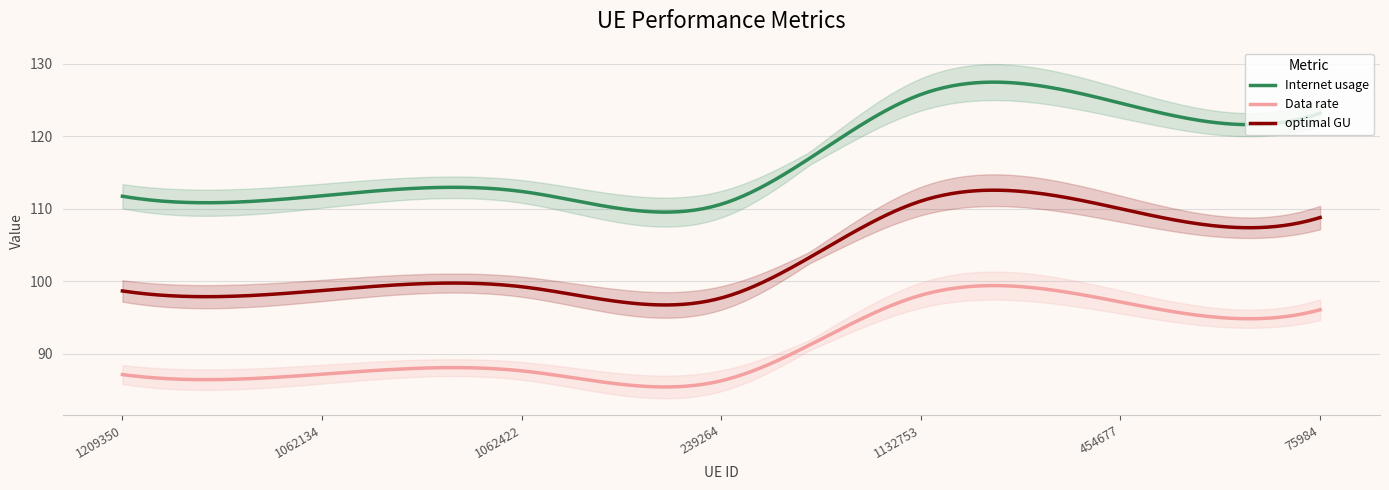

At how many categories does at least one series exceed 102?

7